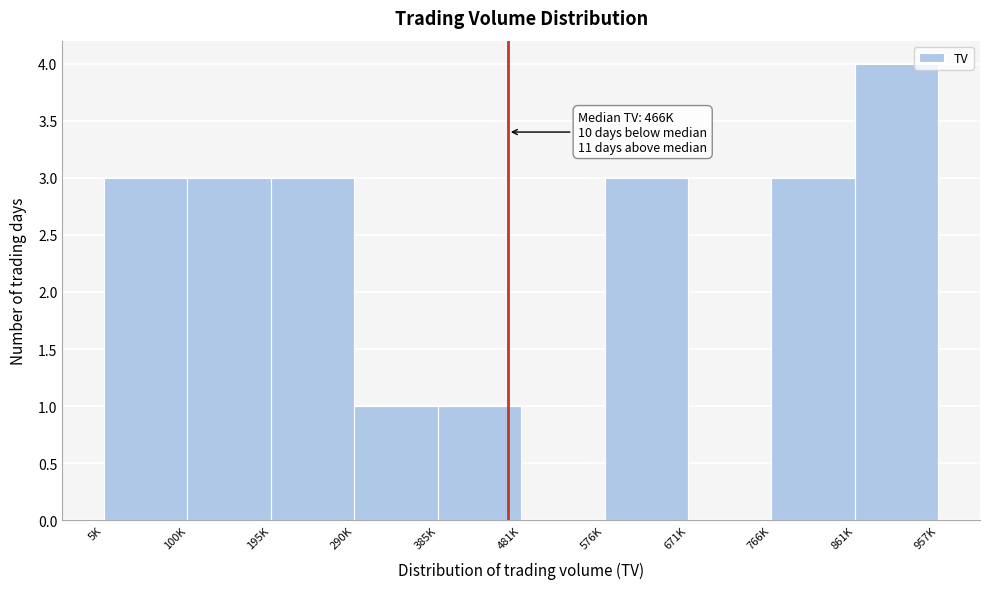

Reading left to right, list all the values displayed in this chart.

5K=3	100K=3	195K=3	290K=1	385K=1	481K=0	576K=3	671K=0	766K=3	861K=4